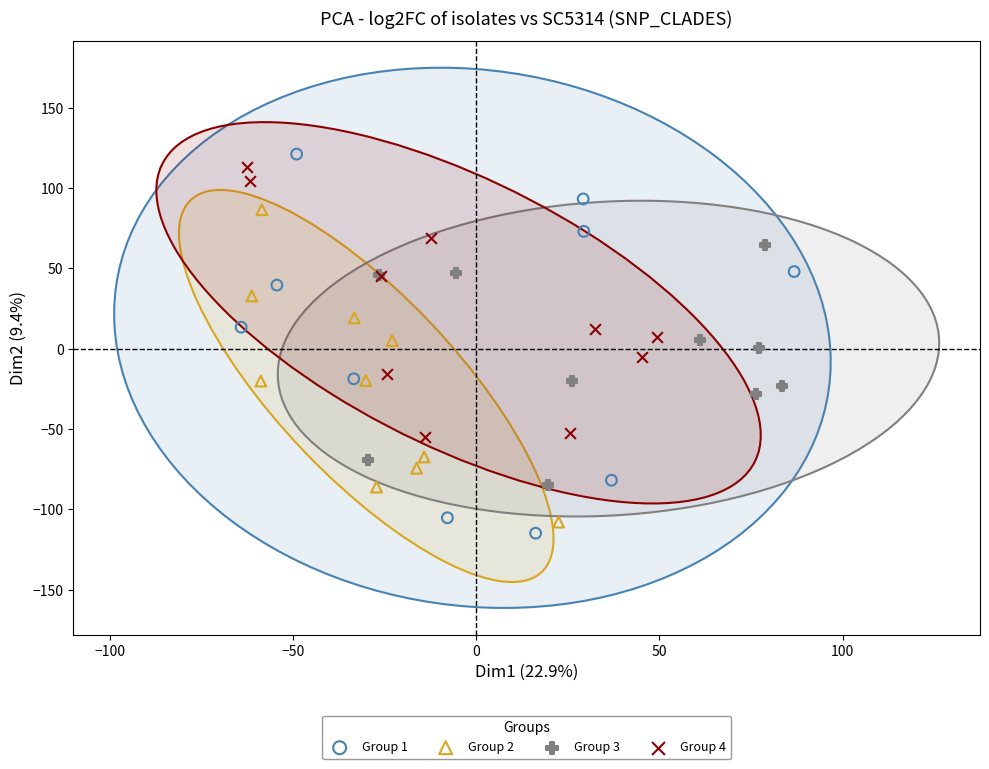

Which series reaches the maximum Y coordinate?

Group 1